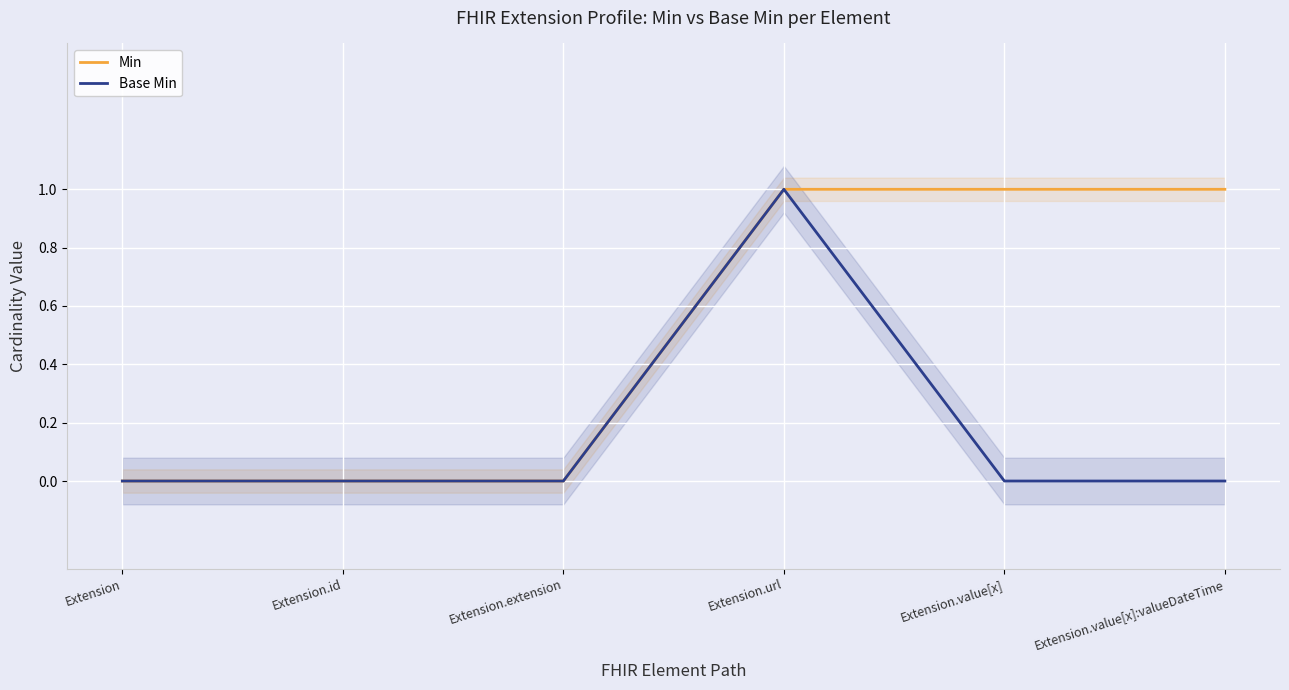

What are all the series names shown in the legend?

Min, Base Min